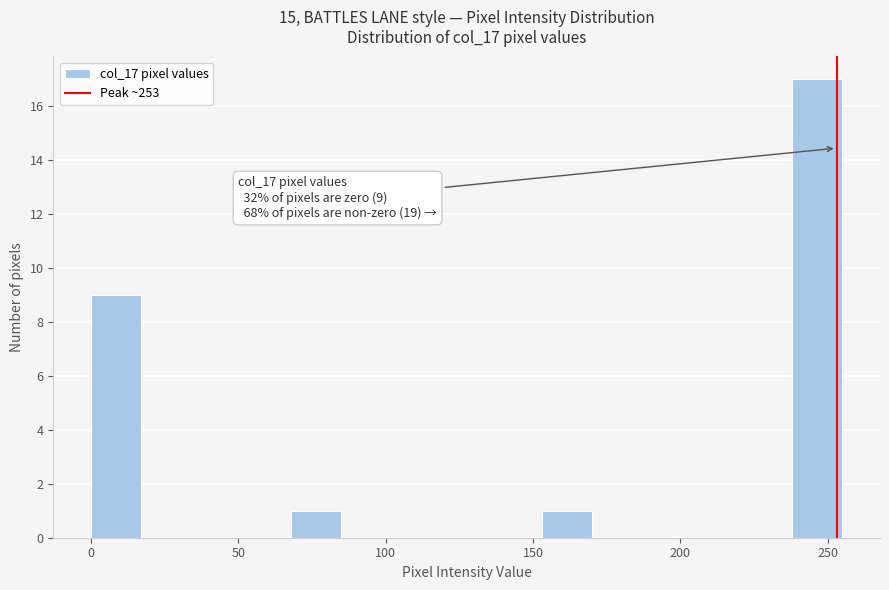

Read against the x-axis, roughly where is the centre of the tallest bar?

245